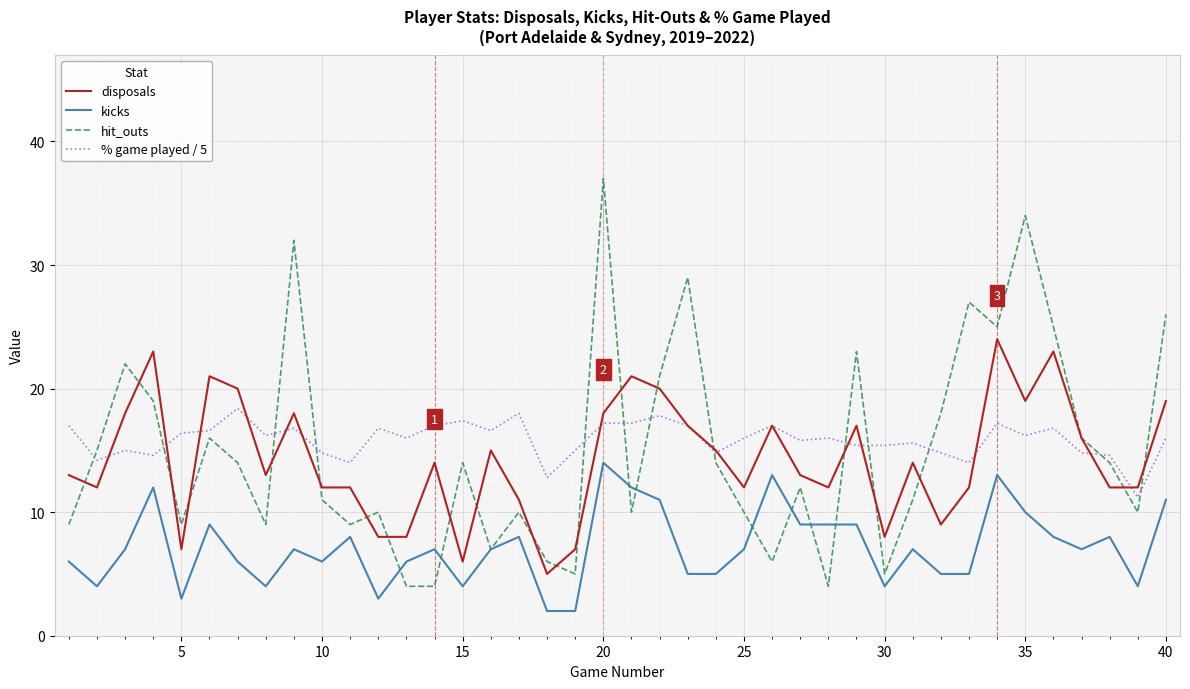

Reading left to right, transcribe all the data shown in this chart.

disposals: 13.0	12.0	18.0	23.0	7.0	21.0	20.0	13.0	18.0	12.0	12.0	8.0	8.0	14.0	6.0	15.0	11.0	5.0	7.0	18.0	21.0	20.0	17.0	15.0	12.0	17.0	13.0	12.0	17.0	8.0	14.0	9.0	12.0	24.0	19.0	23.0	16.0	12.0	12.0	19.0
kicks: 6.0	4.0	7.0	12.0	3.0	9.0	6.0	4.0	7.0	6.0	8.0	3.0	6.0	7.0	4.0	7.0	8.0	2.0	2.0	14.0	12.0	11.0	5.0	5.0	7.0	13.0	9.0	9.0	9.0	4.0	7.0	5.0	5.0	13.0	10.0	8.0	7.0	8.0	4.0	11.0
hit_outs: 9.0	15.0	22.0	19.0	9.0	16.0	14.0	9.0	32.0	11.0	9.0	10.0	4.0	4.0	14.0	7.0	10.0	6.0	5.0	37.0	10.0	21.0	29.0	14.0	10.0	6.0	12.0	4.0	23.0	5.0	11.0	18.0	27.0	25.0	34.0	25.0	16.0	14.0	10.0	26.0
% game played / 5: 17.0	14.2	15.0	14.6	16.4	16.6	18.4	16.2	16.8	14.8	14.0	16.8	16.0	17.0	17.4	16.6	18.0	12.8	15.0	17.2	17.2	17.8	17.0	14.8	16.0	17.0	15.8	16.0	15.4	15.4	15.6	14.8	14.0	17.2	16.2	16.8	14.8	14.6	11.2	16.0